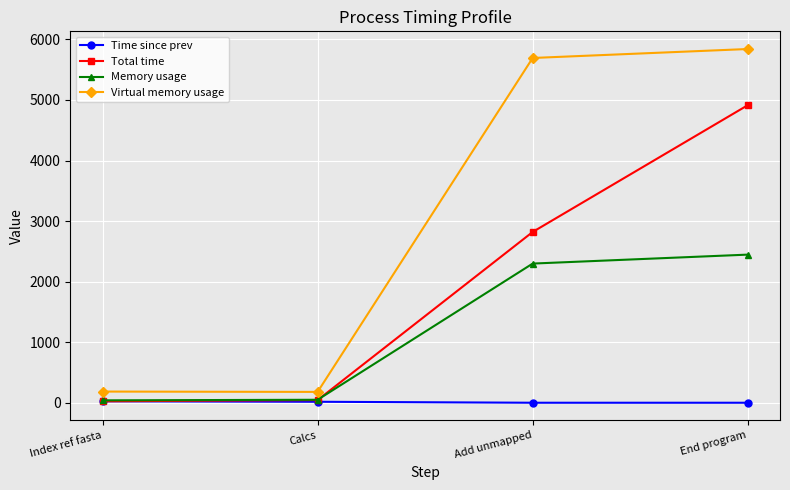

What are all the series names shown in the legend?

Time since prev, Total time, Memory usage, Virtual memory usage